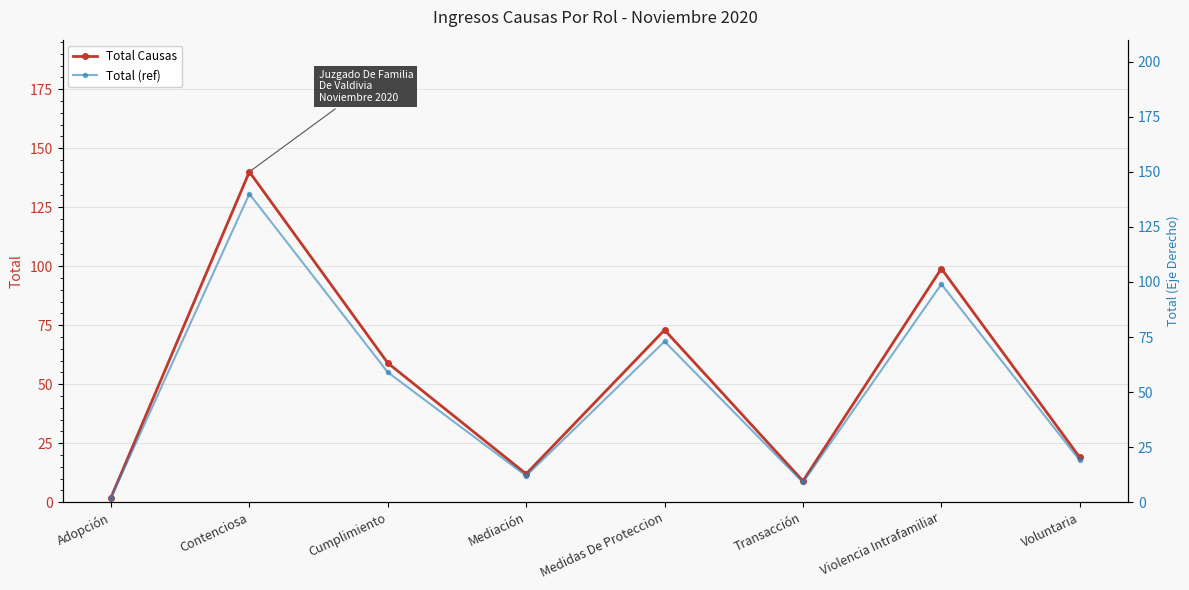

At which category is the sum across all series the highest?

Contenciosa